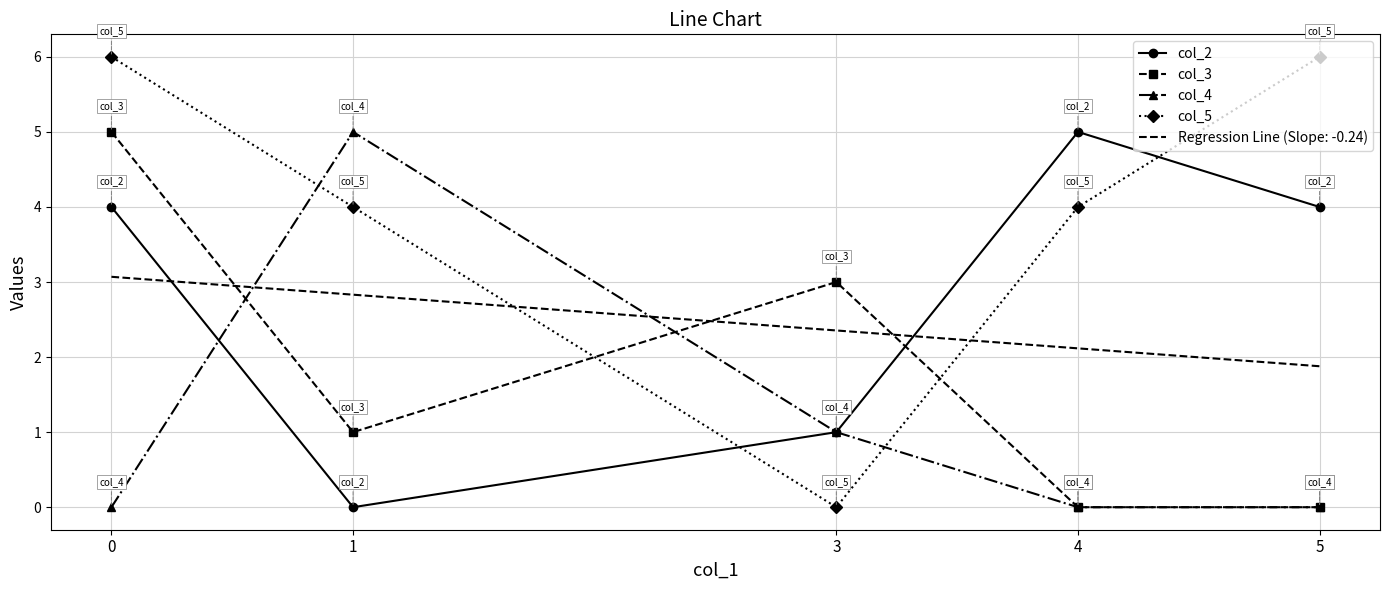

List the labels in order of col_2 value, smallest first.

1, 3, 0, 5, 4